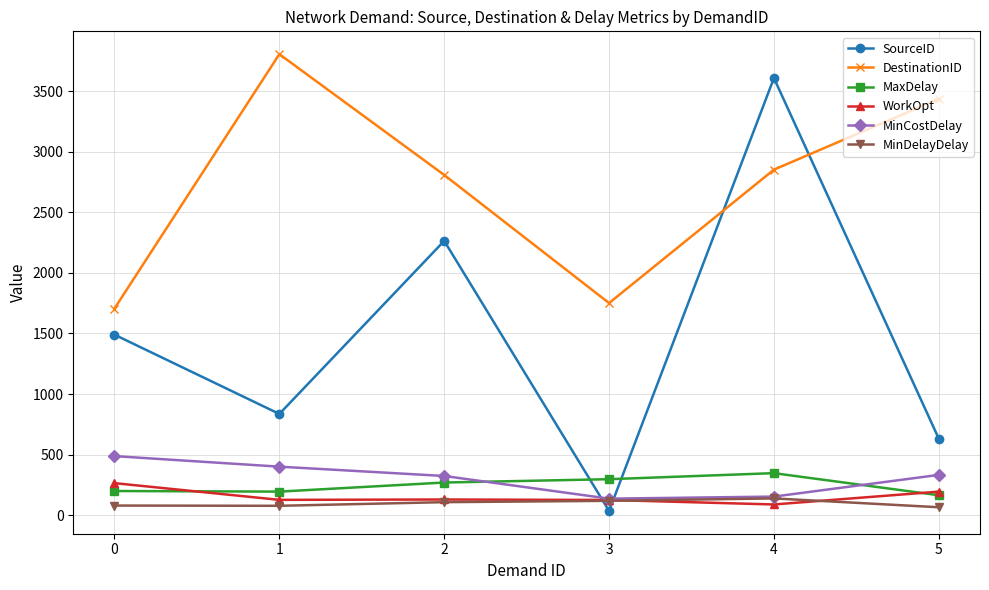

What is the greatest value displayed?

3805.0